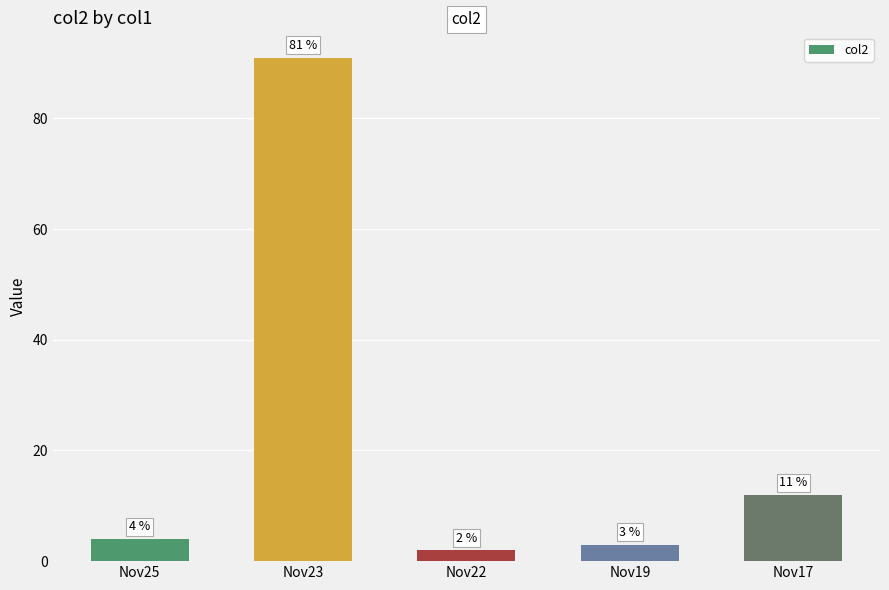

Between Nov25 and Nov23, which is larger?

Nov23